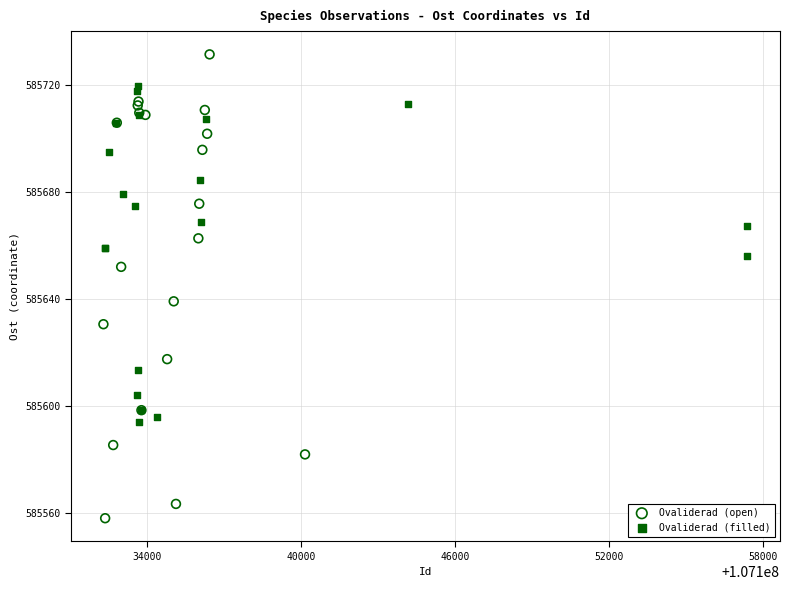

Which series contains the lowest Y value?

Ovaliderad (open)